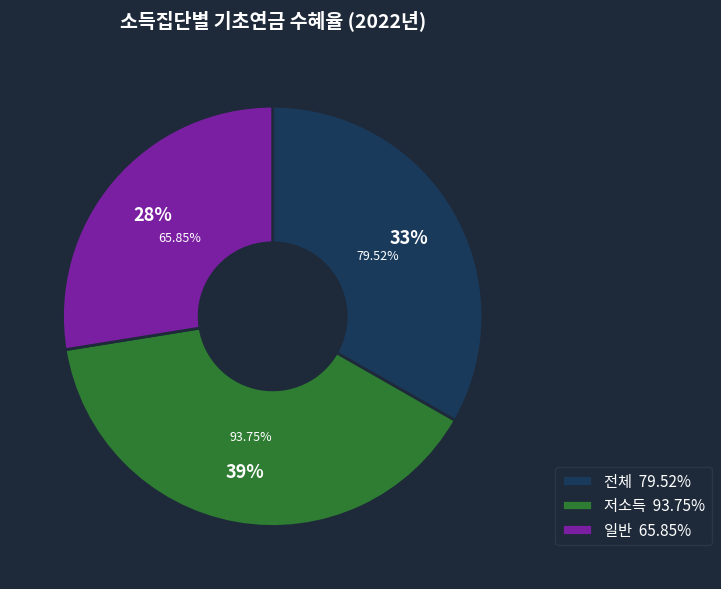

To the nearest percent, what percentage of the pie is 전체?

33%